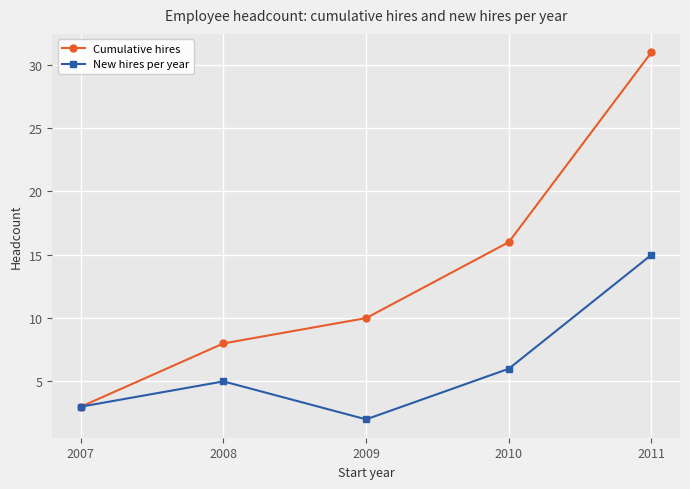

In New hires per year, how many points are higher than both neighbors (excluding endpoints)?

1